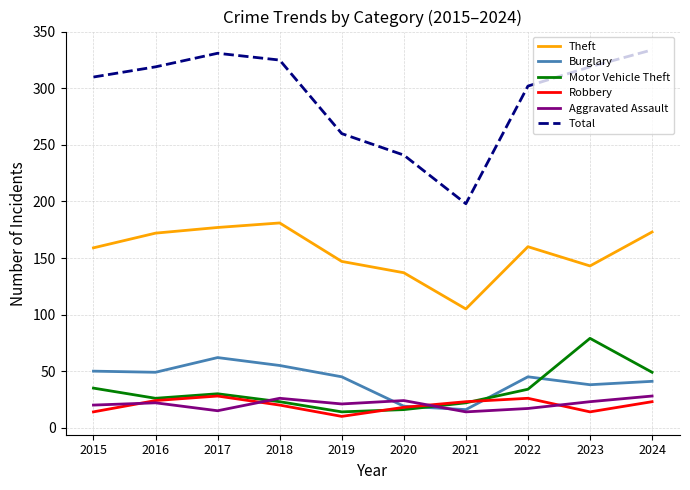

True or false: Motor Vehicle Theft and Total intersect in this chart.

False